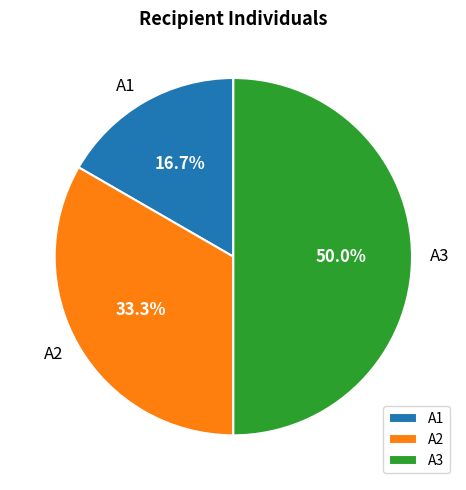

Count the number of slices in the pie.

3